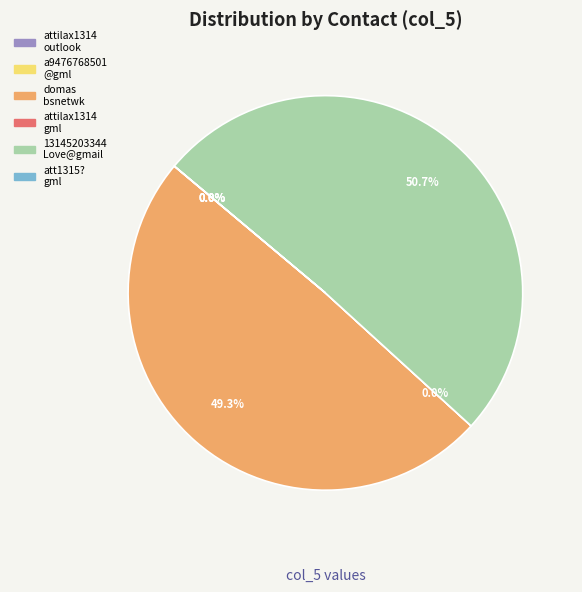

Does any single category account for the majority?

Yes